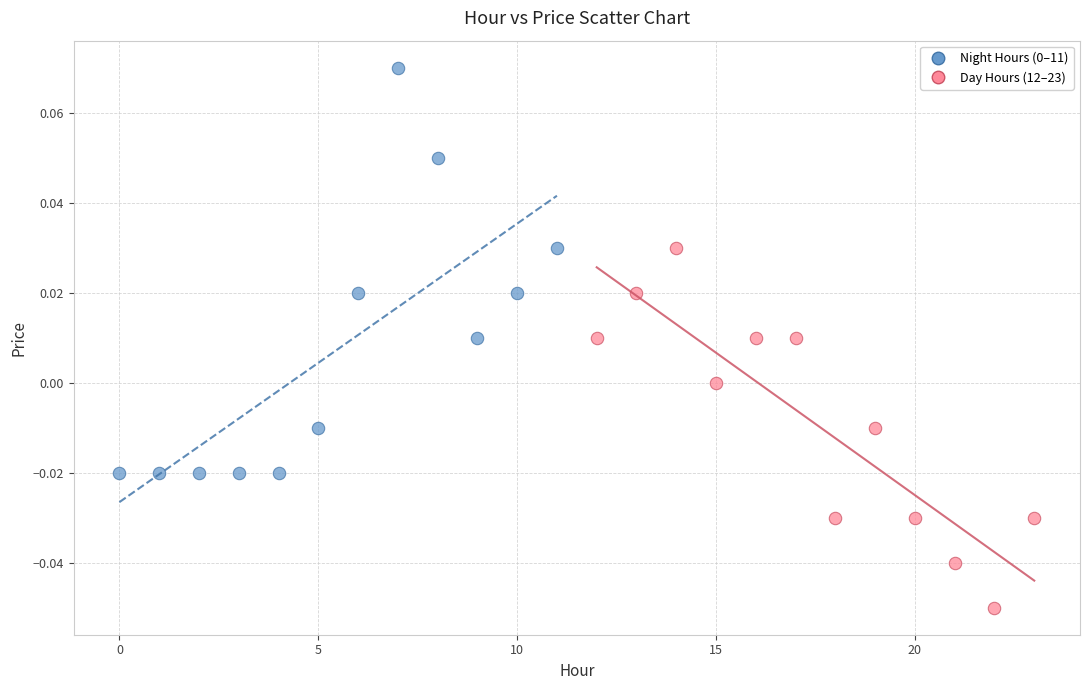

Which series contains the lowest Y value?

Day Hours (12–23)